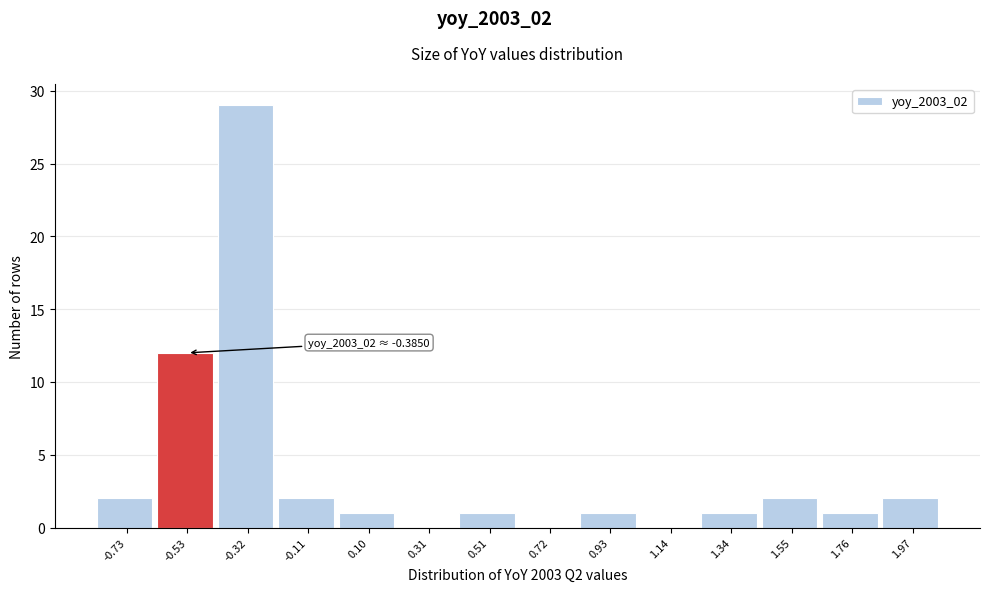

Reading right to left, list all the values displayed in this chart.

1.97=2	1.76=1	1.55=2	1.34=1	1.14=0	0.93=1	0.72=0	0.51=1	0.31=0	0.10=1	-0.11=2	-0.32=29	-0.53=12	-0.73=2